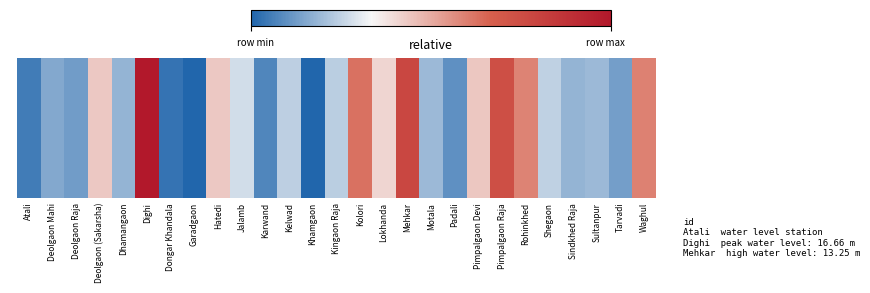

How many data points does each series have?

27